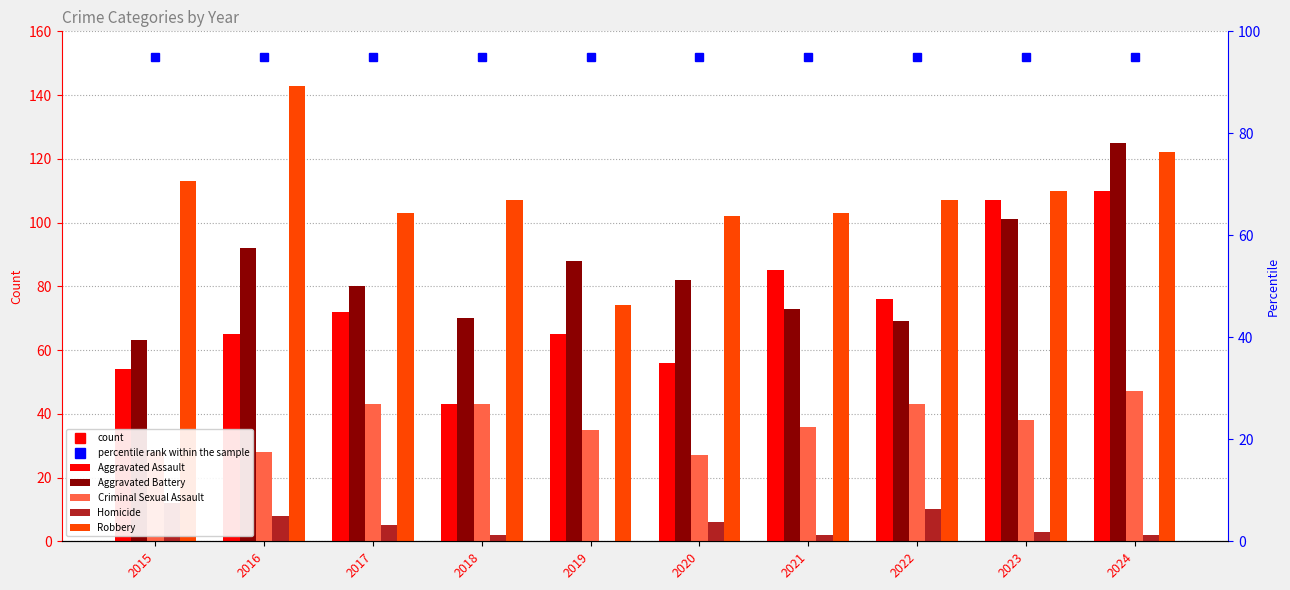

What is the approximate value of Aggravated Assault at 2024, to the nearest 10?

110